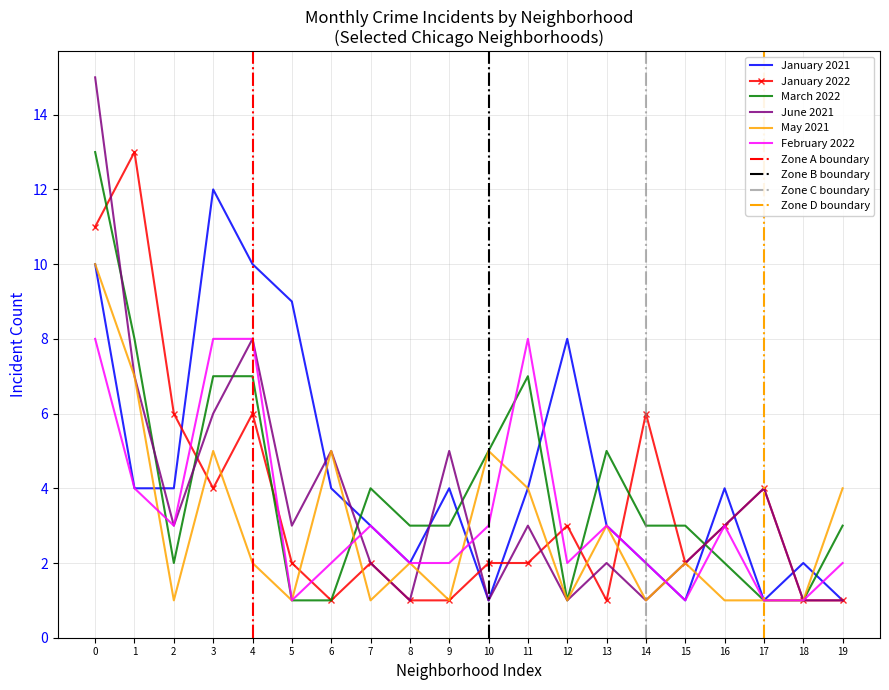

What is the sum of the February 2022 values at 2 and 0?

11